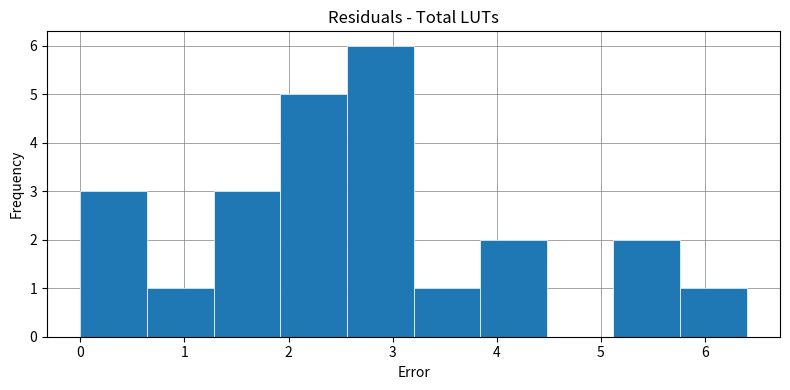

How tall is the bar that spans 1.92 to 2.56 on the x-axis? Neither the bar edges nor the heights are printed on the chart, so give them approximately, as read against the axes.

5